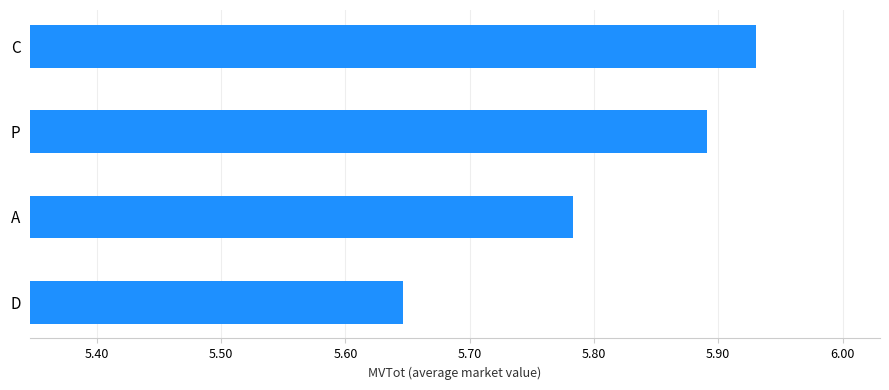

Which has a higher value, C or D?

C